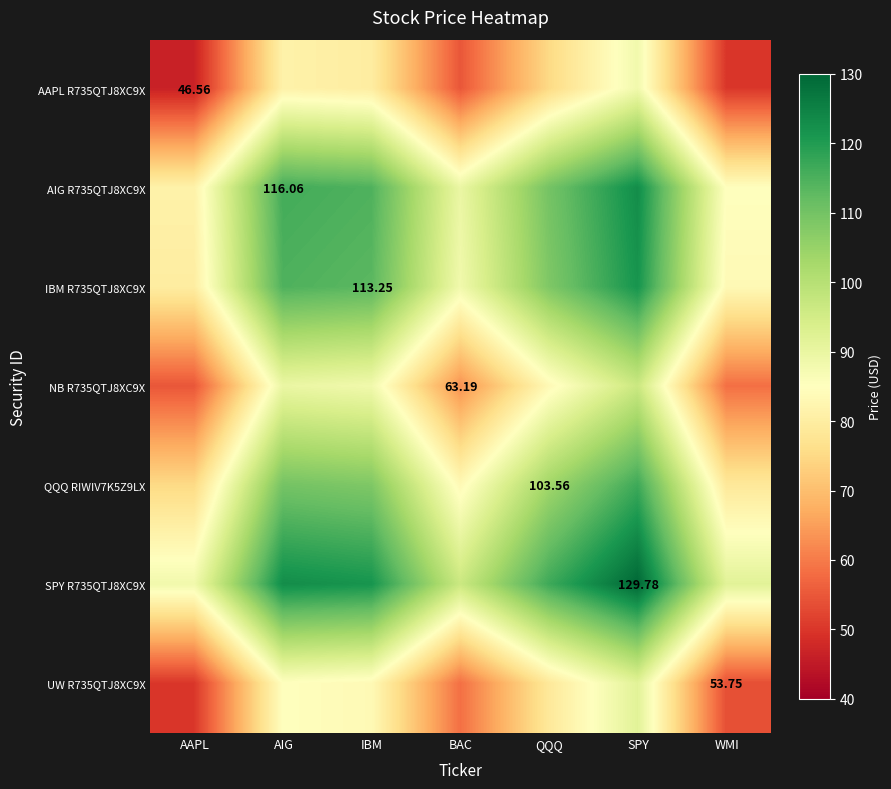

At which label is QQQ RIWIV7K5Z9LX closest to 95?

QQQ